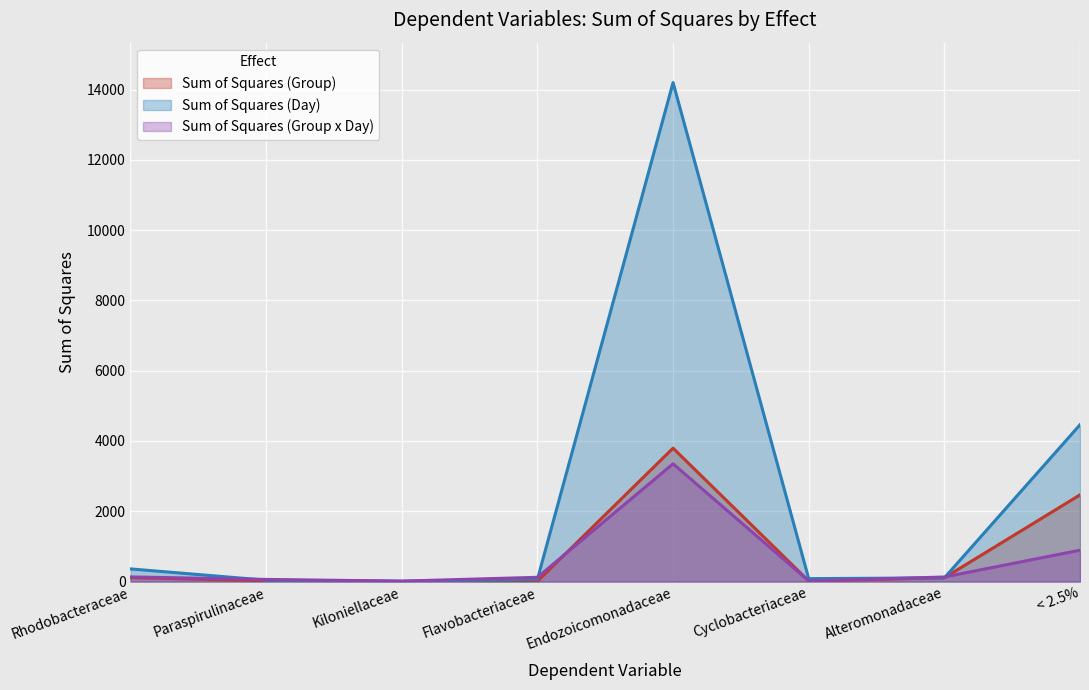

Read the Sum of Squares (Group x Day) value at Cyclobacteriaceae.

17.9